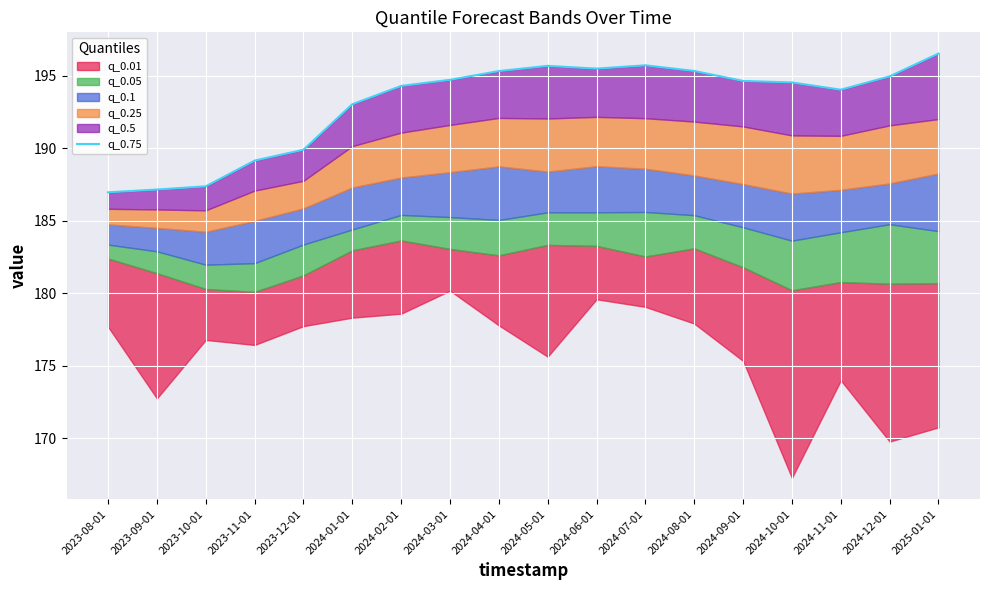

List the labels in order of value, smallest first.

2023-08-01, 2023-09-01, 2023-10-01, 2023-11-01, 2023-12-01, 2024-01-01, 2024-11-01, 2024-02-01, 2024-10-01, 2024-09-01, 2024-03-01, 2024-12-01, 2024-04-01, 2024-08-01, 2024-06-01, 2024-05-01, 2024-07-01, 2025-01-01